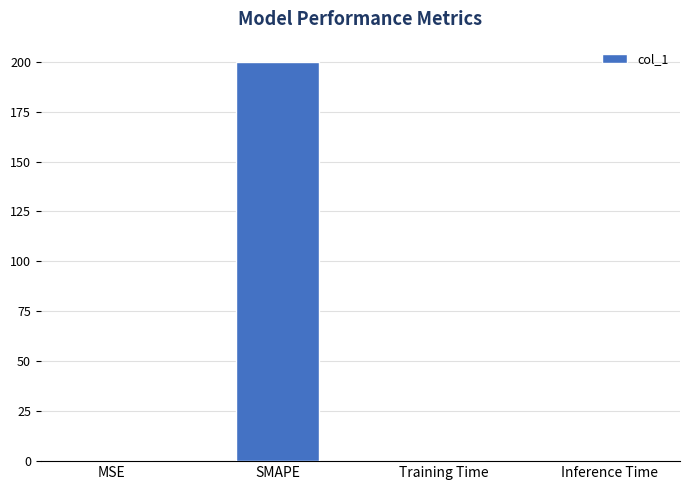

What is the approximate value at SMAPE?

200.0